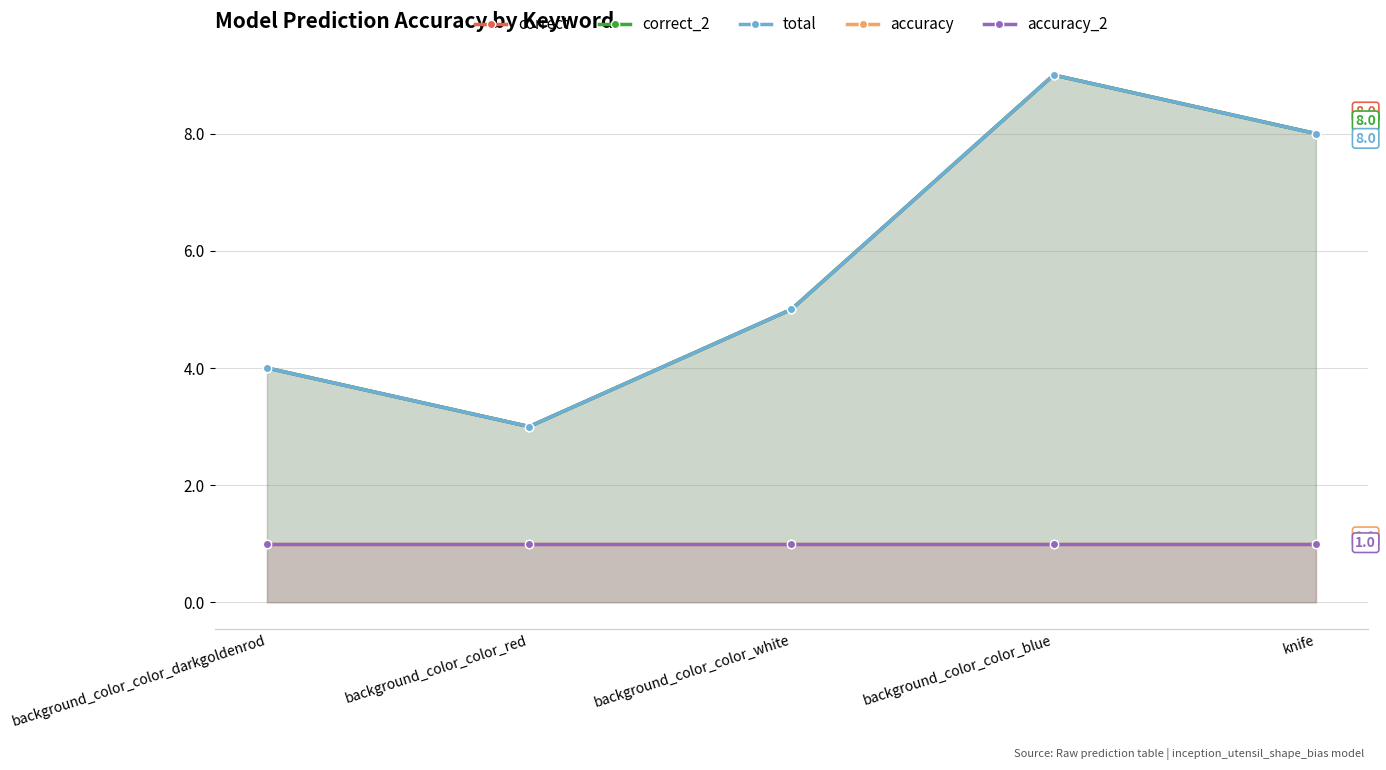

List the series in order of their peak value, lowest first.

accuracy, accuracy_2, correct, correct_2, total